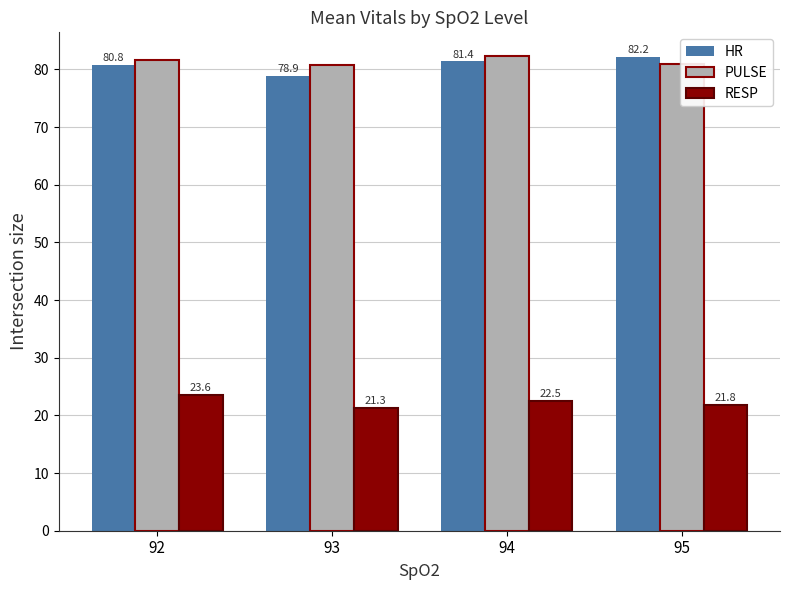

How many categories are shown in the chart?

4